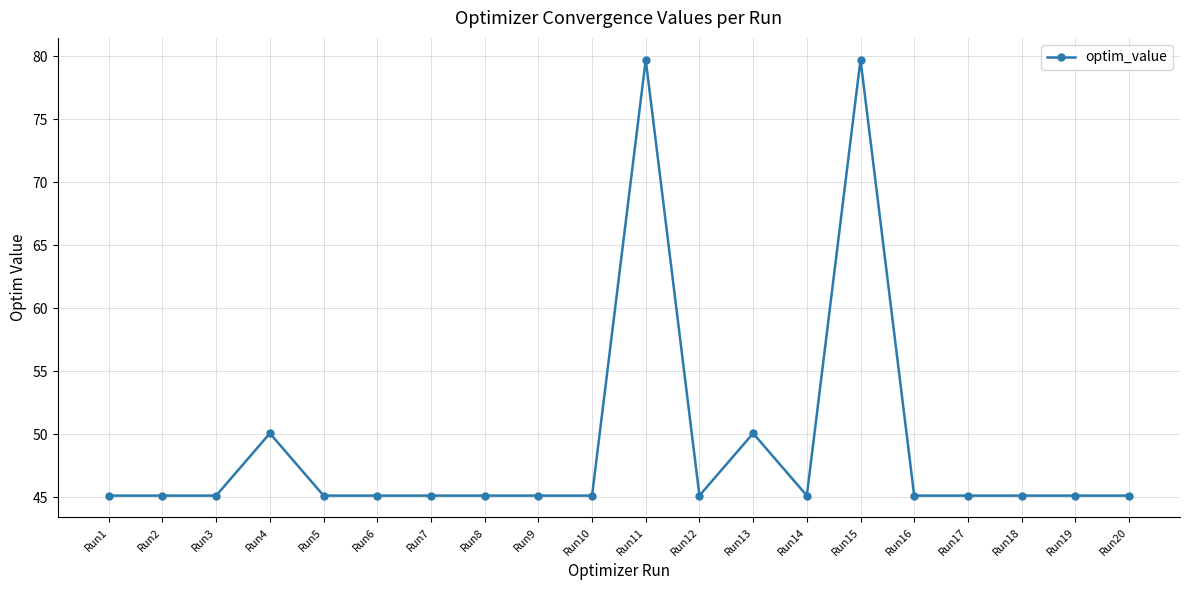

What is the minimum value shown in the chart?

45.1